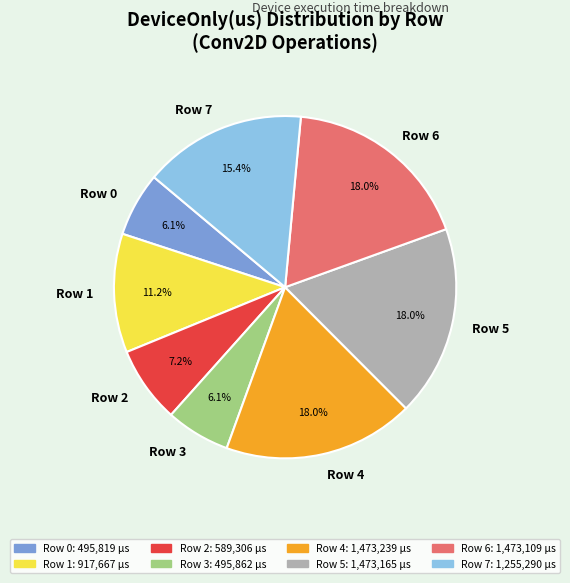

Is there any slice that represents more than half of the pie?

No